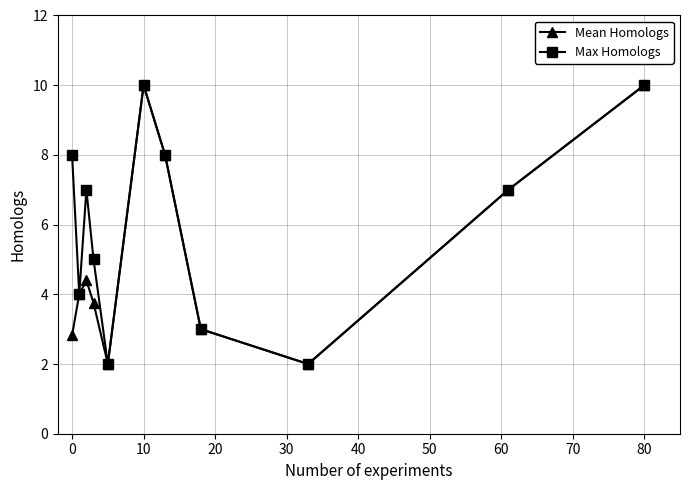

What is the lowest value of the Max Homologs series?

2.0